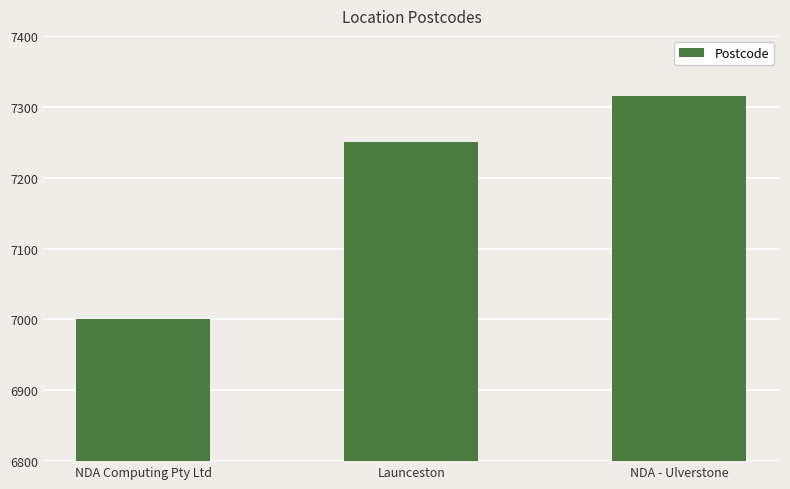

The chart shows a value of 1976 at Launceston. True or false?

False